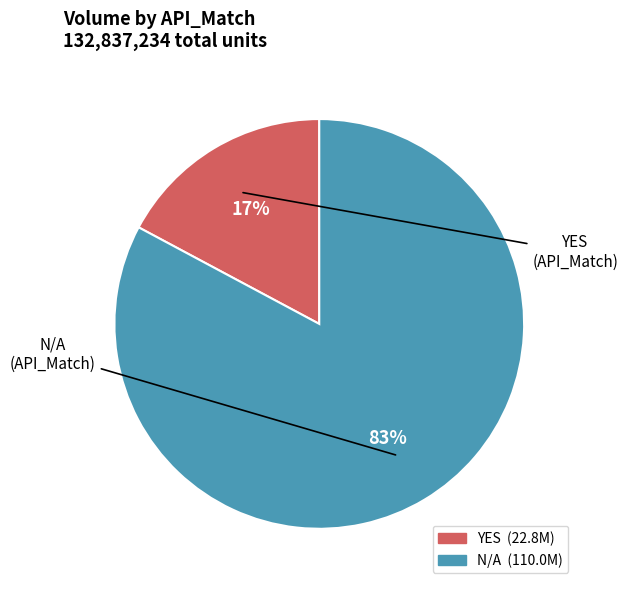

Which slice is the smallest?

YES